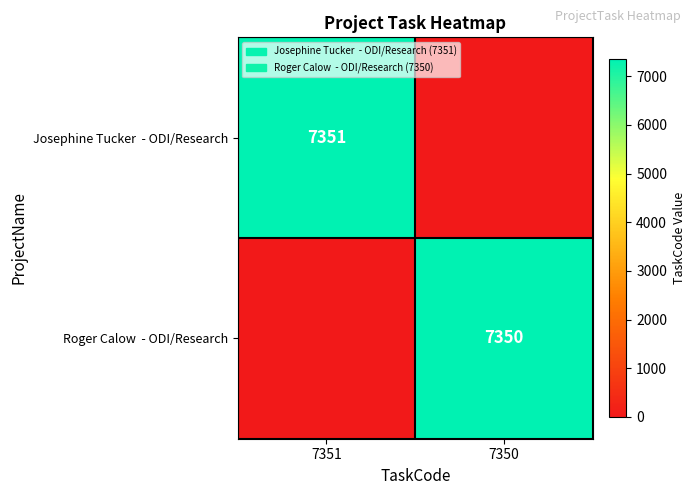

What is the total value across all series at 7350?

7350